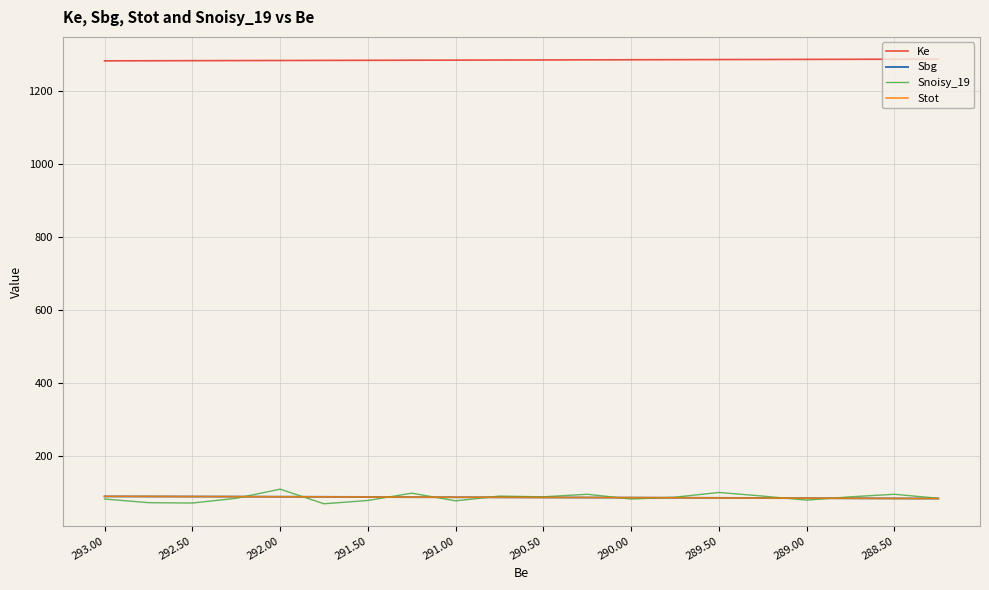

What is the difference between the maximum and minimum values in the Stot series?

5.9